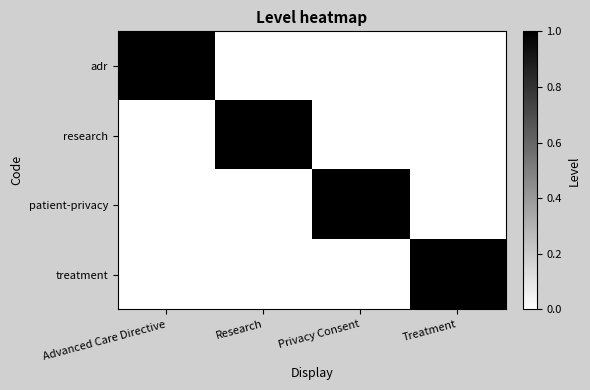

Which series has the largest total across all categories?

adr